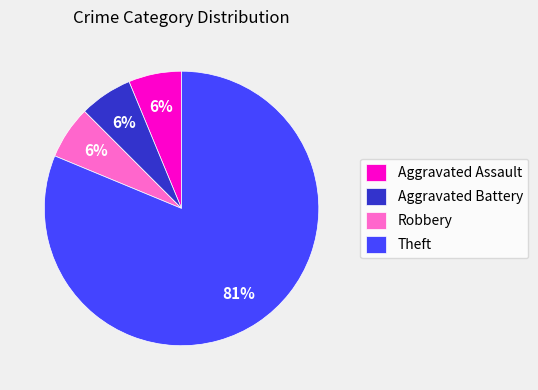

True or false: Theft accounts for 92% of the total.

False